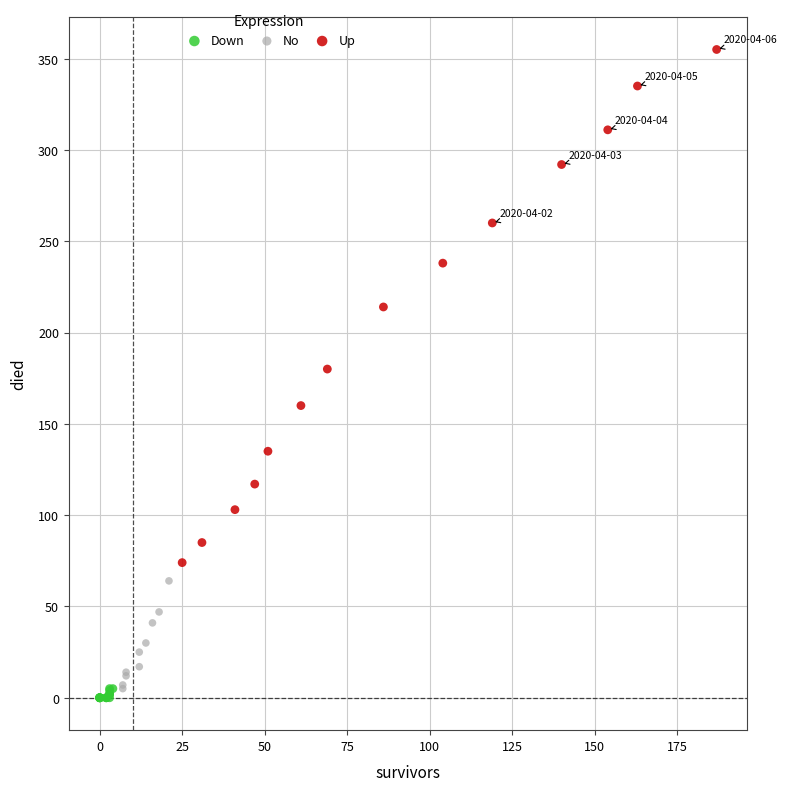

Which series has the largest Y range (max minus min)?

Up